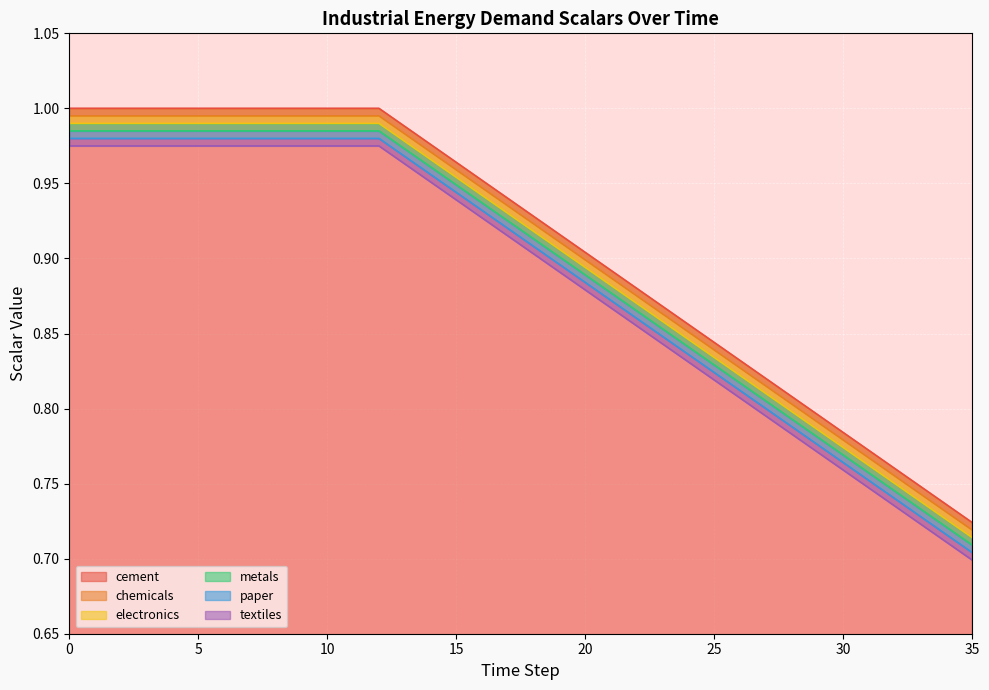

The textiles series shows 1.4 at 20. True or false?

False